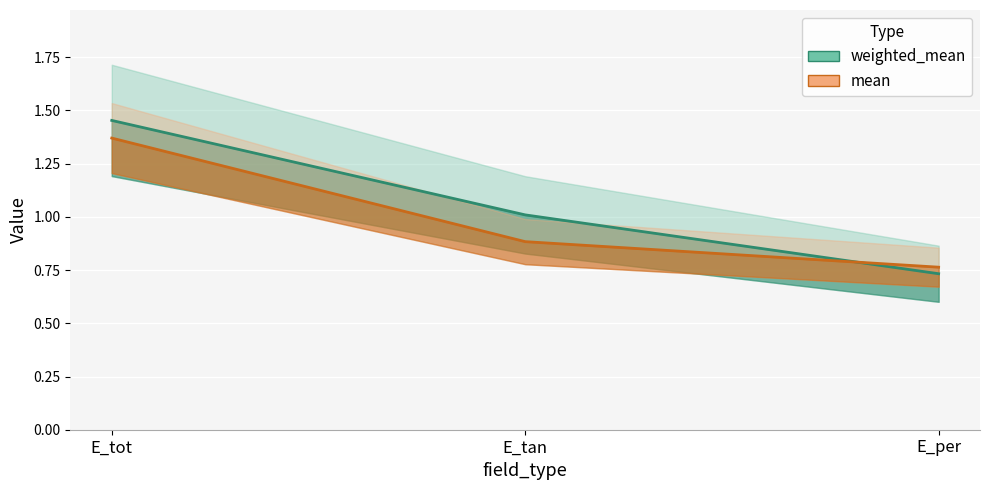

Which series has the largest range (max minus min)?

weighted_mean line